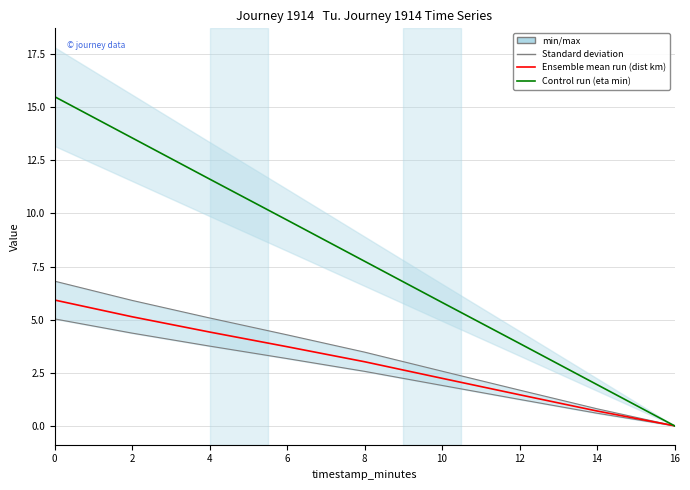

Reading left to right, what are all the values shown in this chart?

distance_remaining_km: 5.9	5.1	4.4	3.7	3.0	2.2	1.5	0.7	0.0
eta_remaining_minutes: 15.5	13.6	11.6	9.7	7.8	5.8	3.9	1.9	0.0